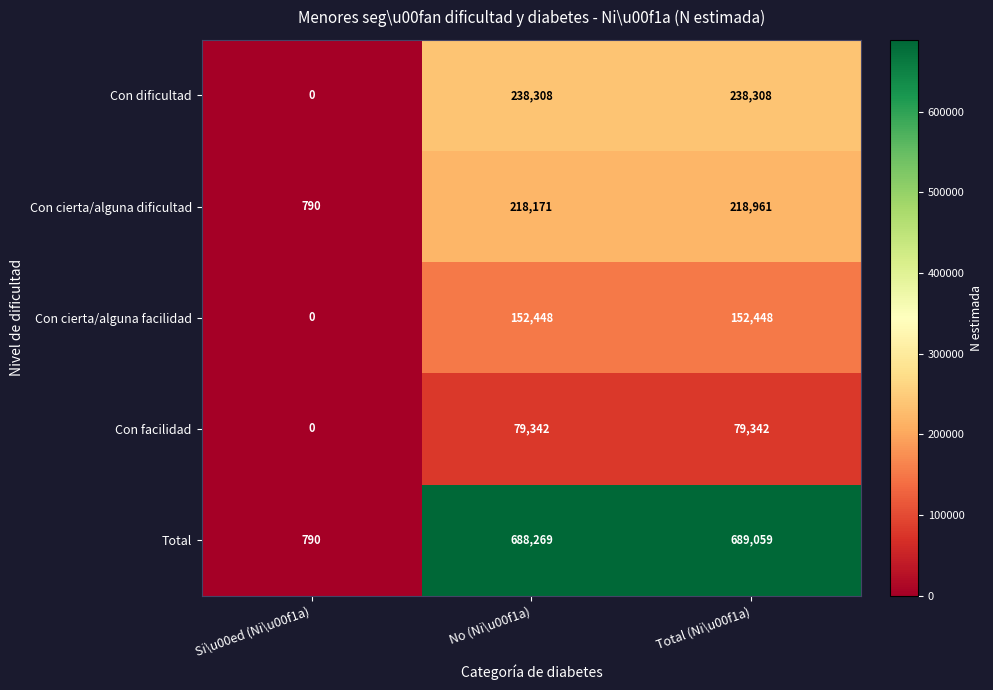

What is the maximum value for Total?

689059